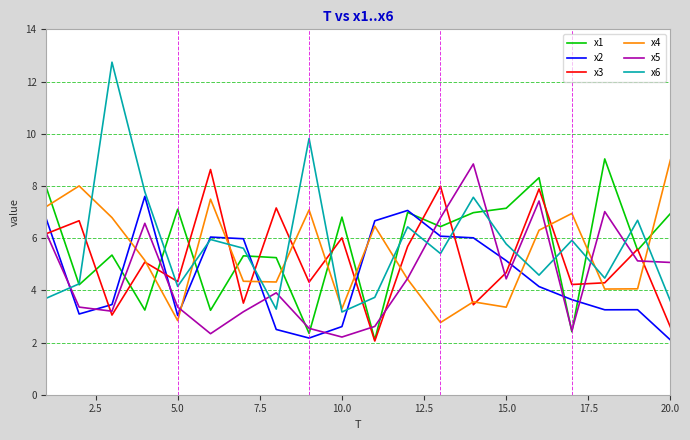

Which series has the widest spread of values?

x6